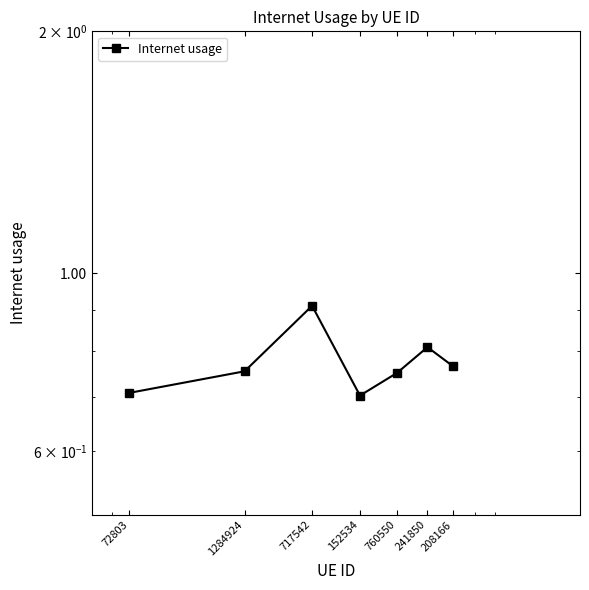

List the labels in order of value, smallest first.

152534, 72803, 760550, 1284924, 208166, 241850, 717542